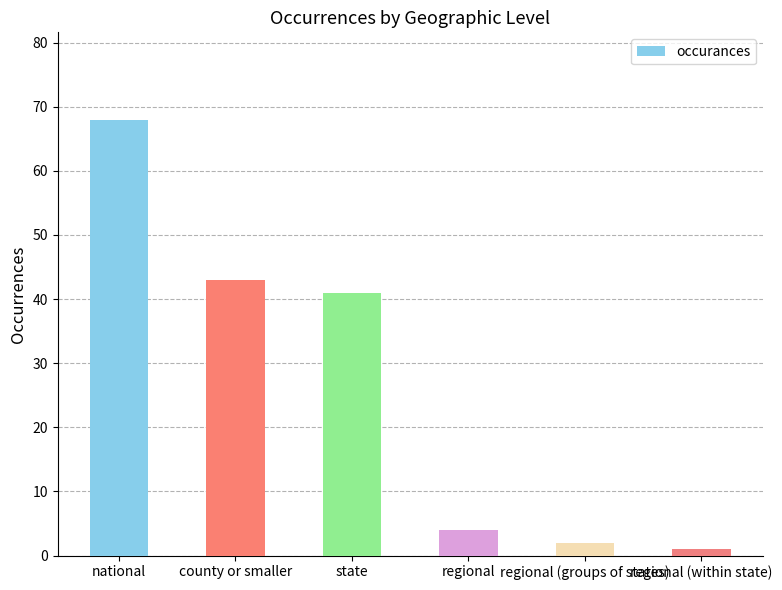

Are the bars grouped side by side (vs. stacked)?

No